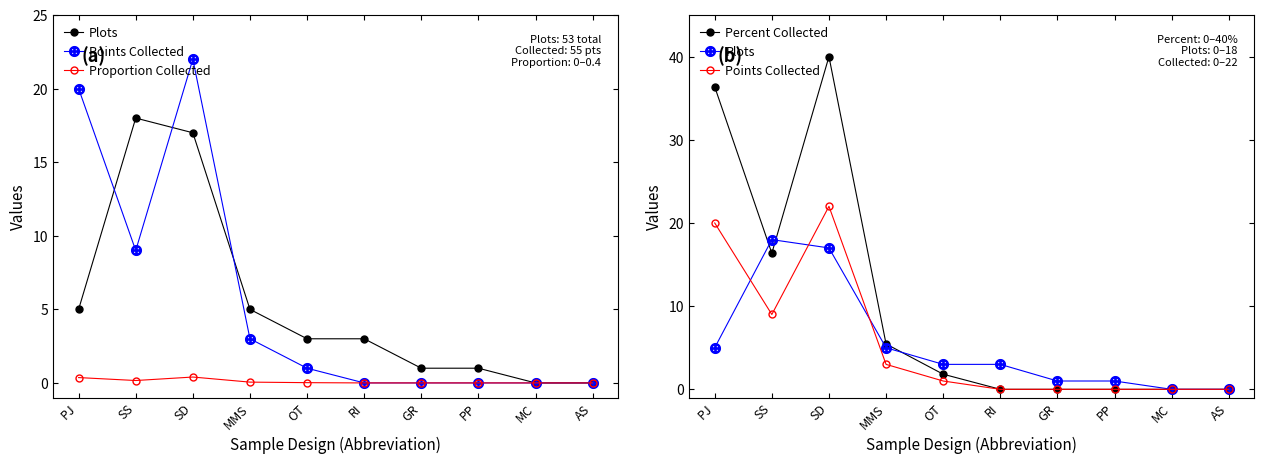

Rank the categories by Plots value from lowest to highest.

MC, AS, GR, PP, OT, RI, PJ, MMS, SD, SS